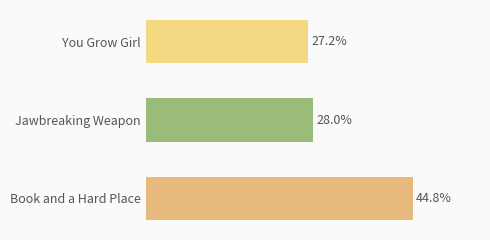

At which label is the value closest to 35?

Jawbreaking Weapon